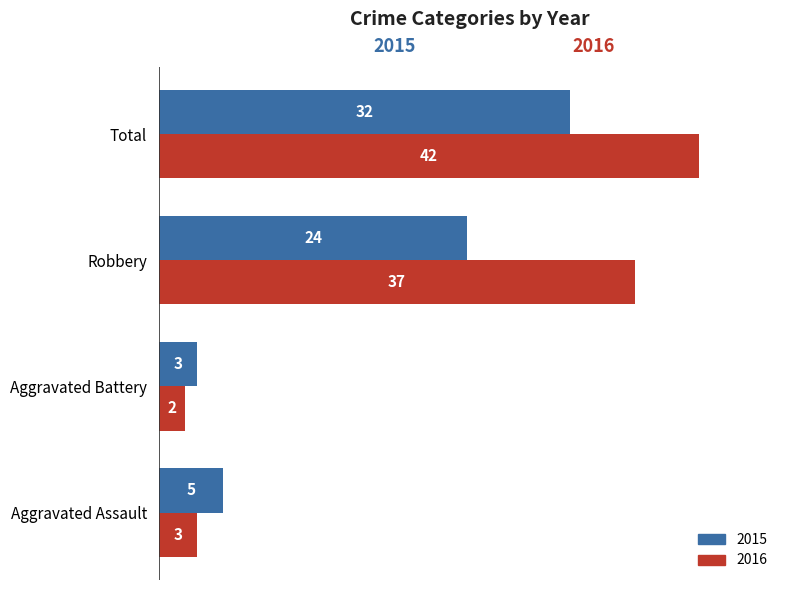

List the series in order of their overall mean, lowest first.

2015, 2016